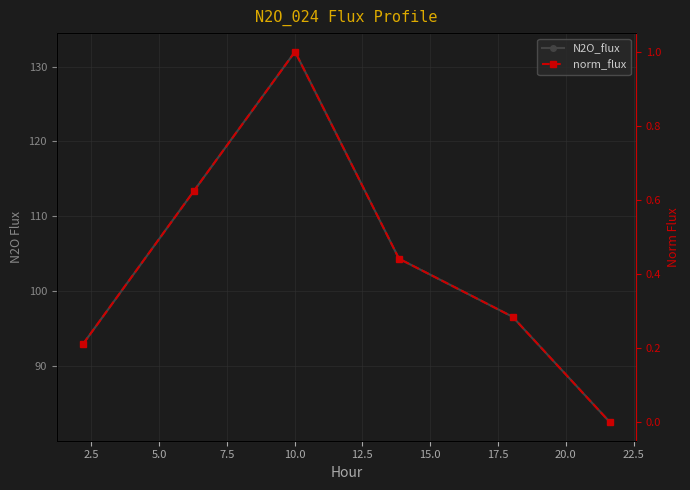

Which series has the widest spread of values?

N2O_flux